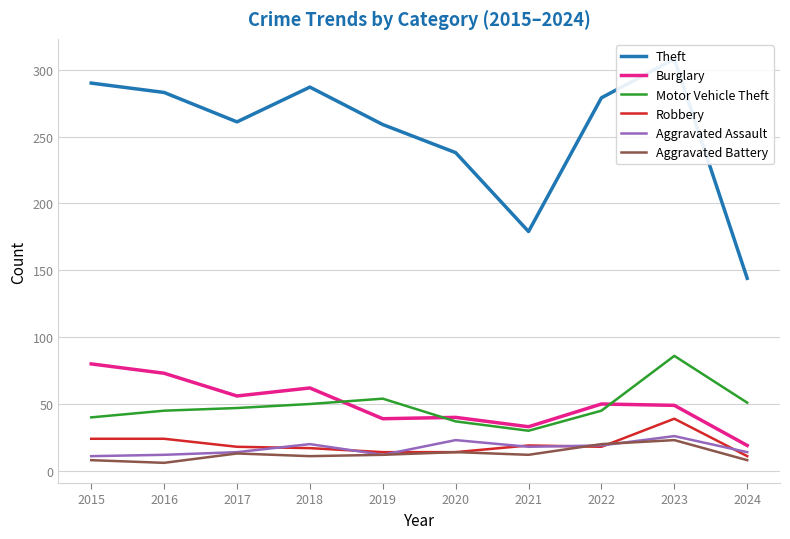

Where does the Aggravated Battery series first go above 12?

2017